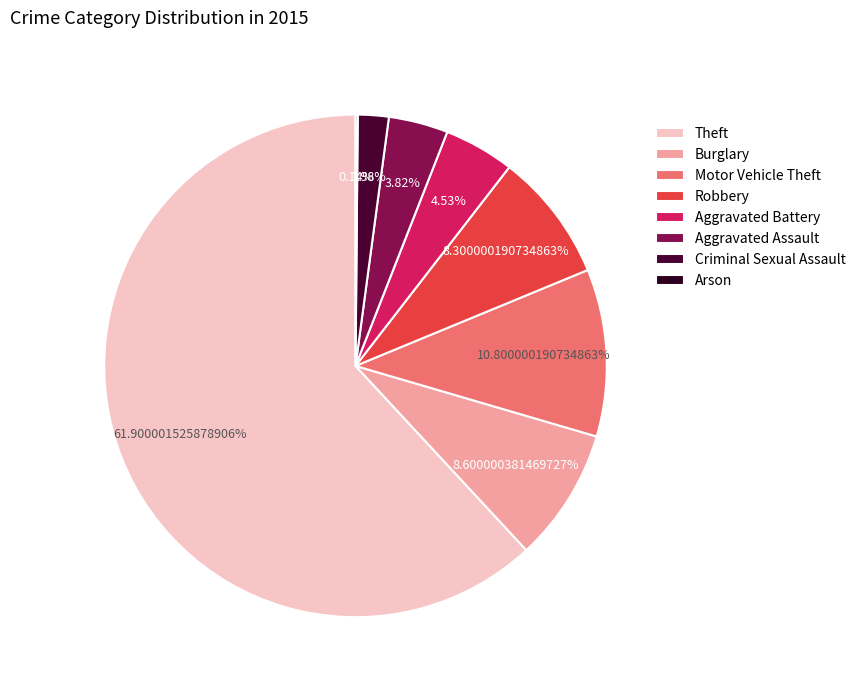

To the nearest percent, what is the average slice percentage?

12%